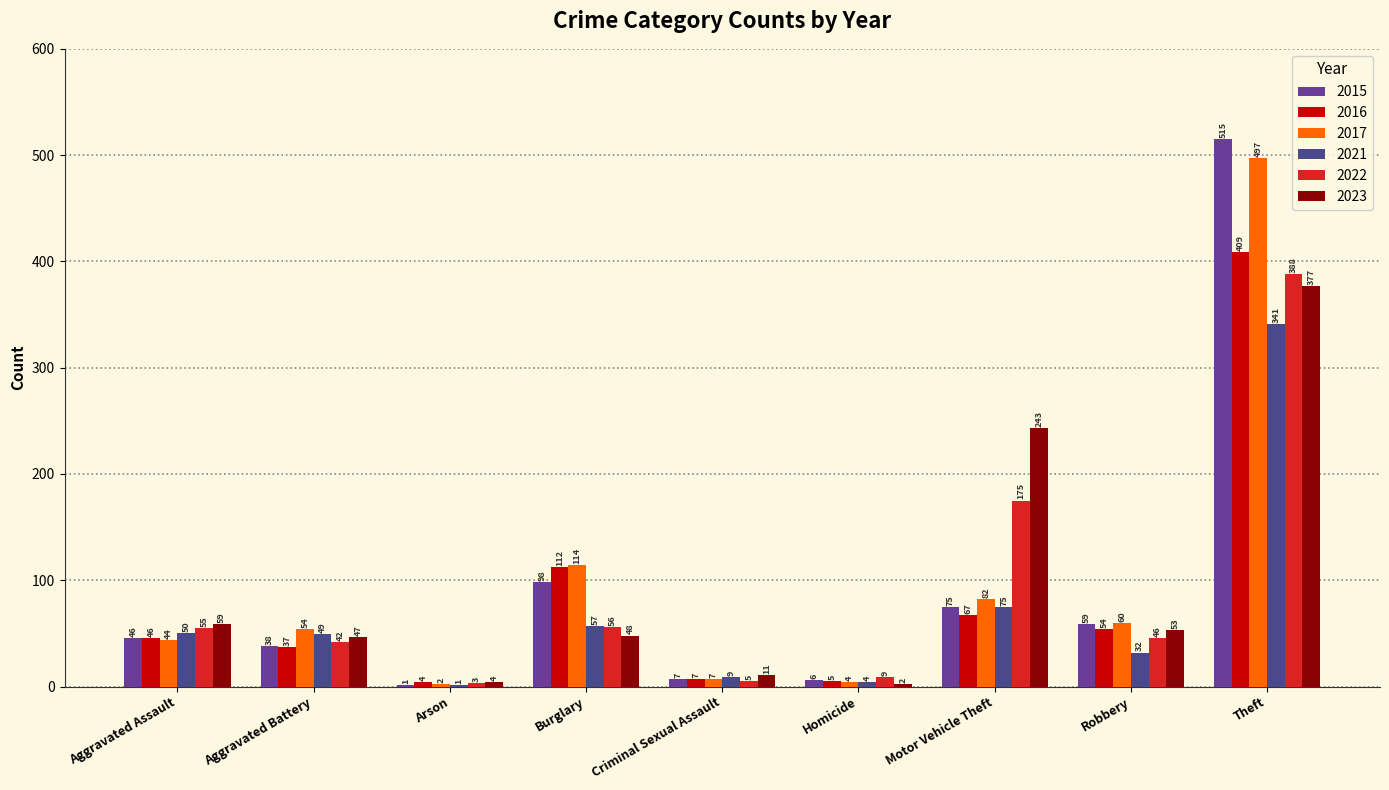

Count the number of data series in this chart.

6